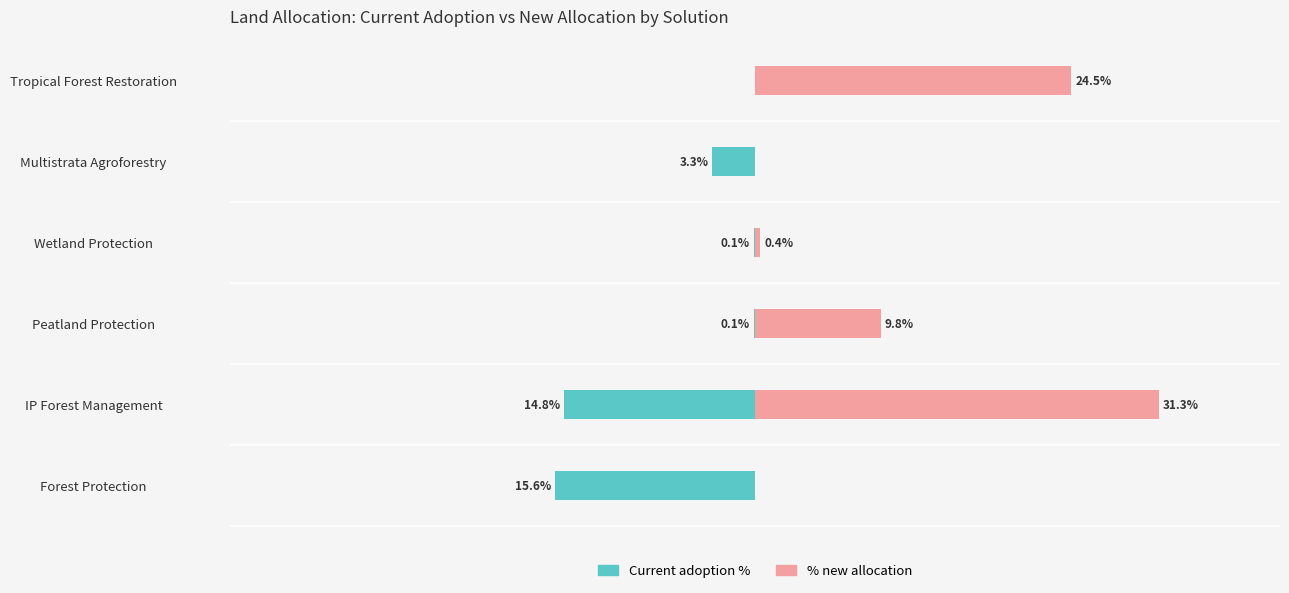

Does the chart contain any negative values?

Yes